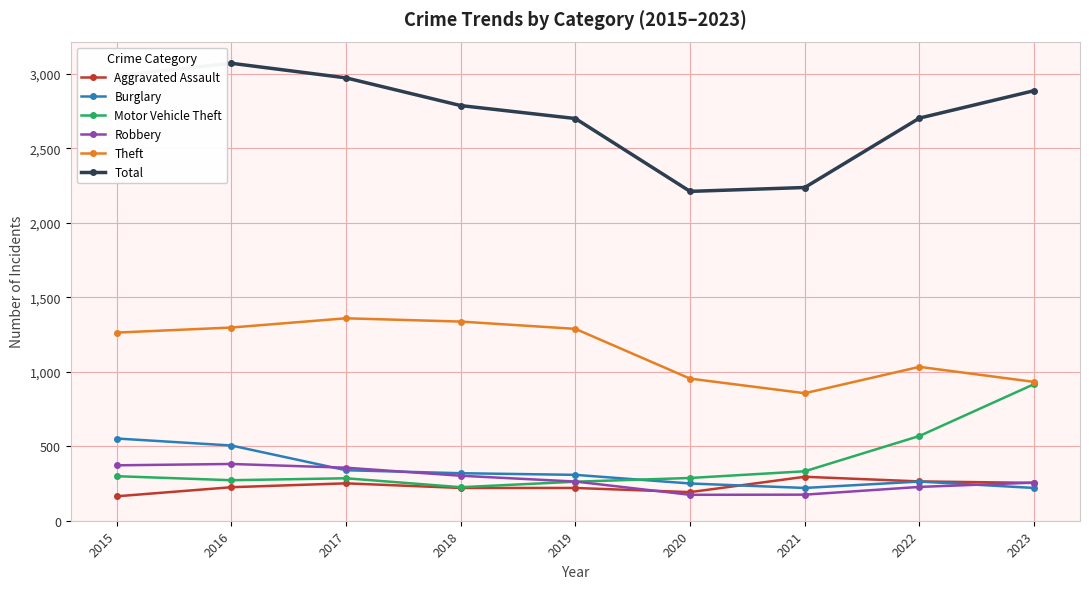

What is the difference between the Robbery values at 2021 and 2022?

52